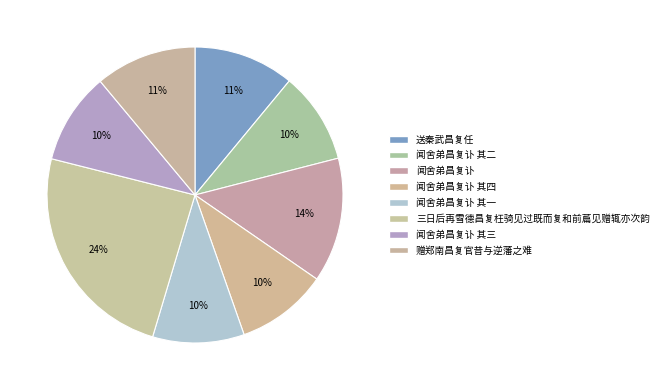

How many segments does this pie chart have?

8